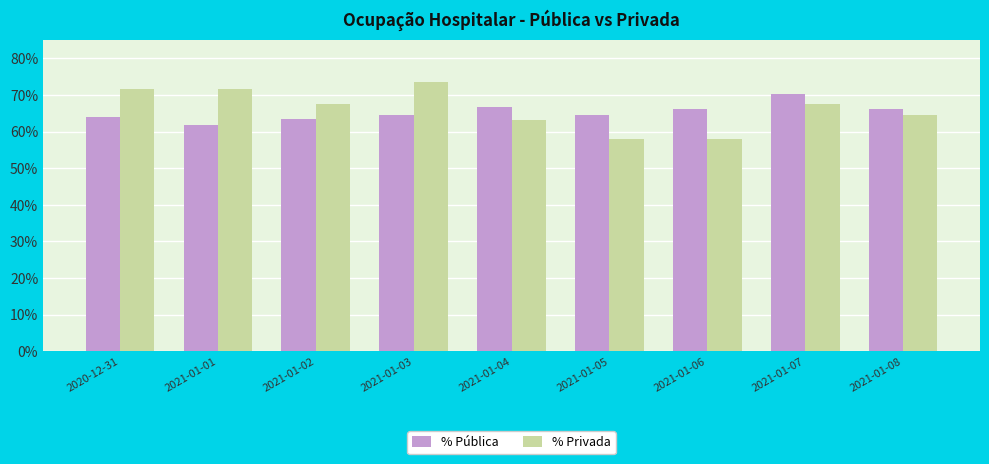

Reading left to right, what are all the values shown in this chart?

% Pública: 0.6	0.6	0.6	0.6	0.7	0.6	0.7	0.7	0.7
% Privada: 0.7	0.7	0.7	0.7	0.6	0.6	0.6	0.7	0.6